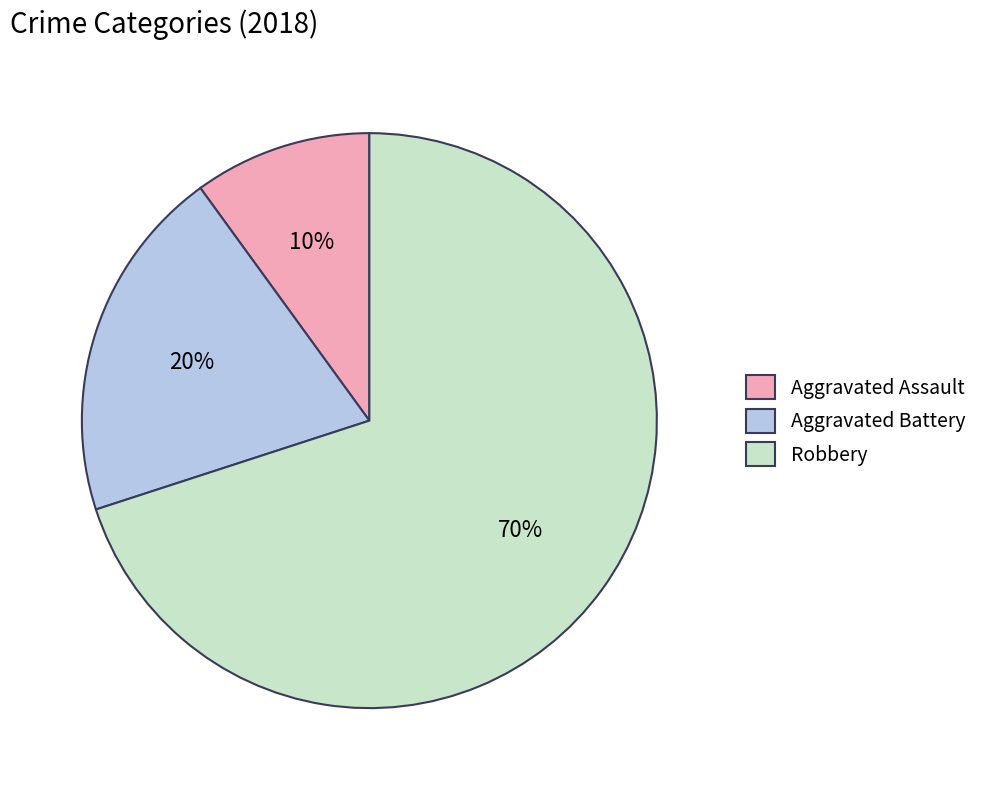

Which has a higher value, Aggravated Battery or Aggravated Assault?

Aggravated Battery